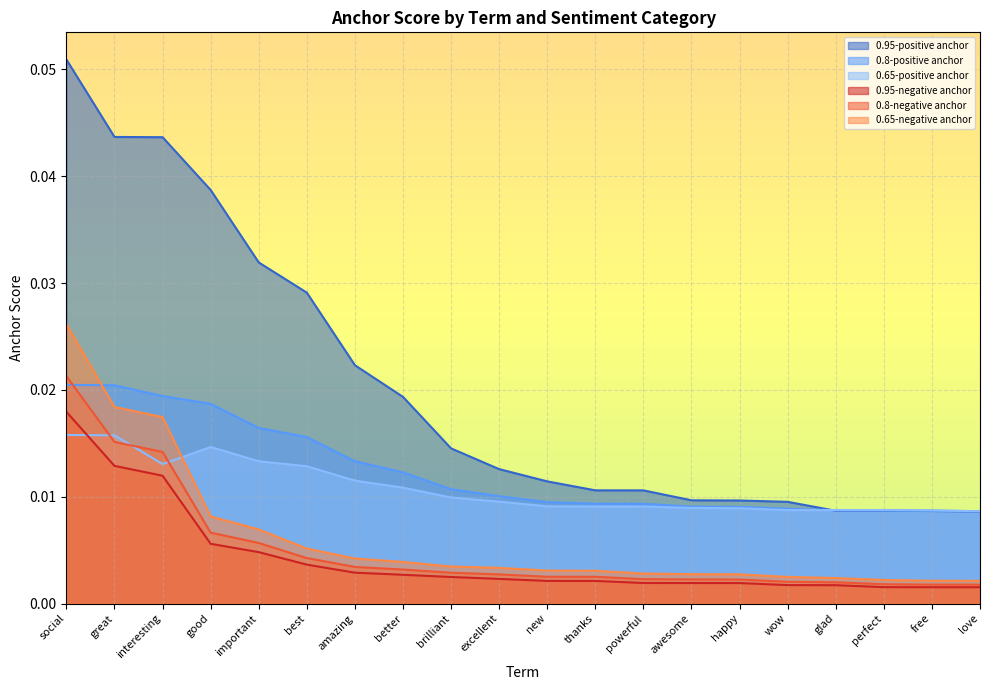

What is the maximum value shown in the chart?

0.1